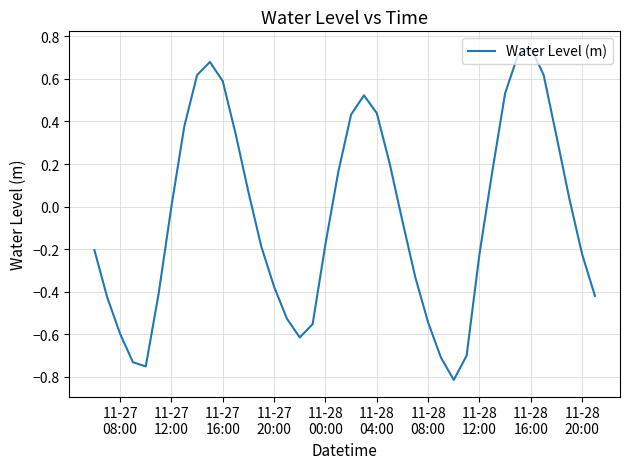

What is the difference between the maximum and minimum values?

1.6